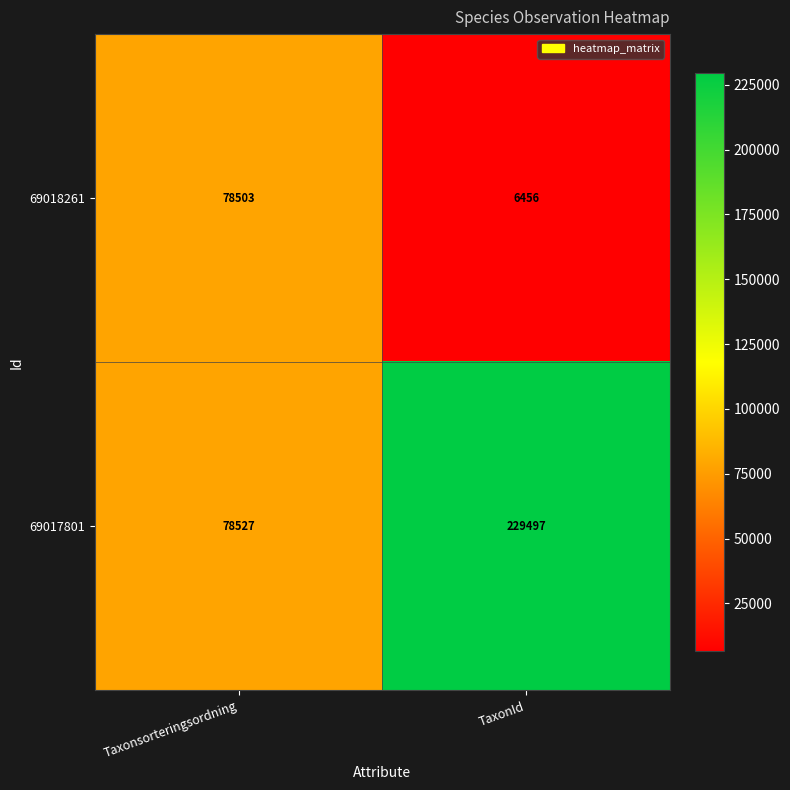

What is the sum of all 69017801 values?

308024